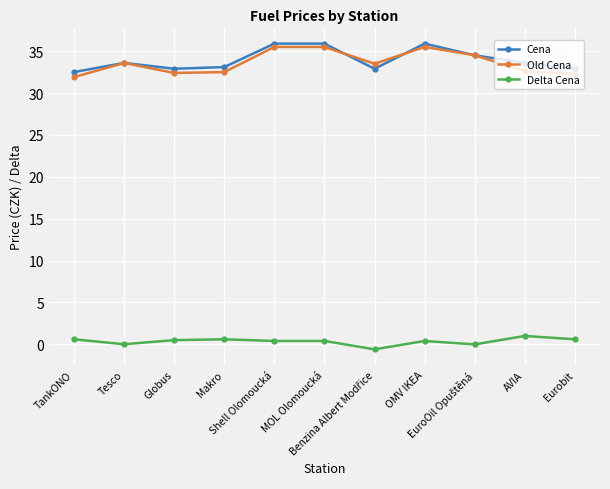

At which label does Old Cena first exceed 33?

Tesco